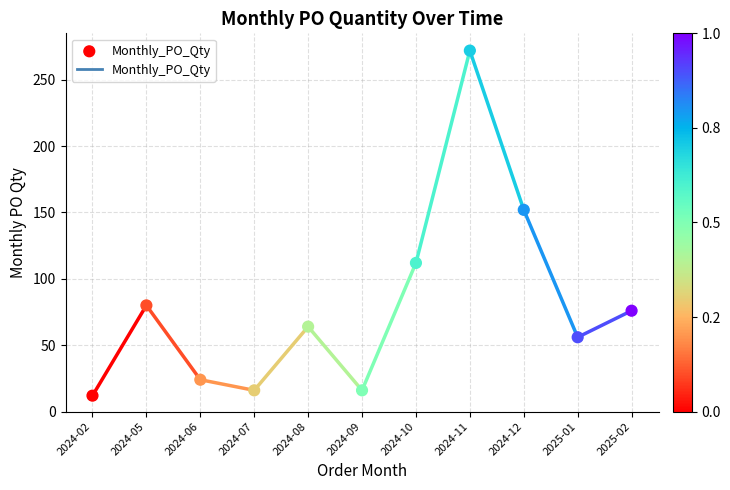

What Y value in the scatter plot is closest to 142?

152